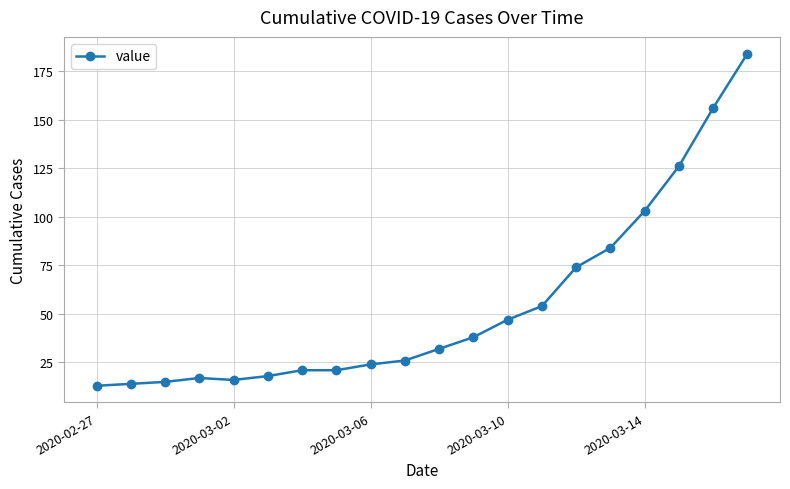

What is the value of the 19th point from the left?

156